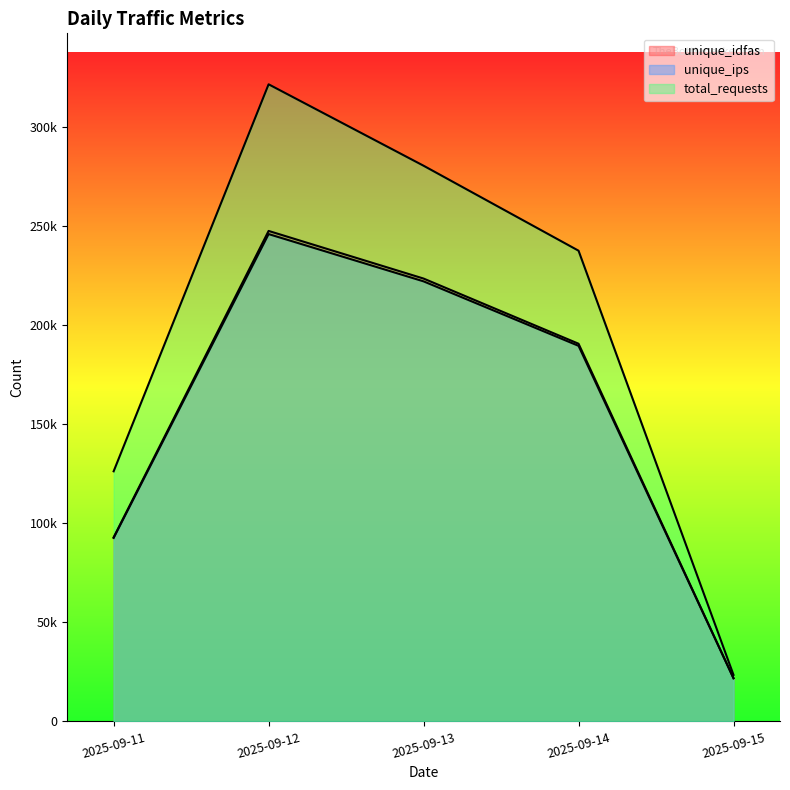

How many categories are shown in the chart?

5